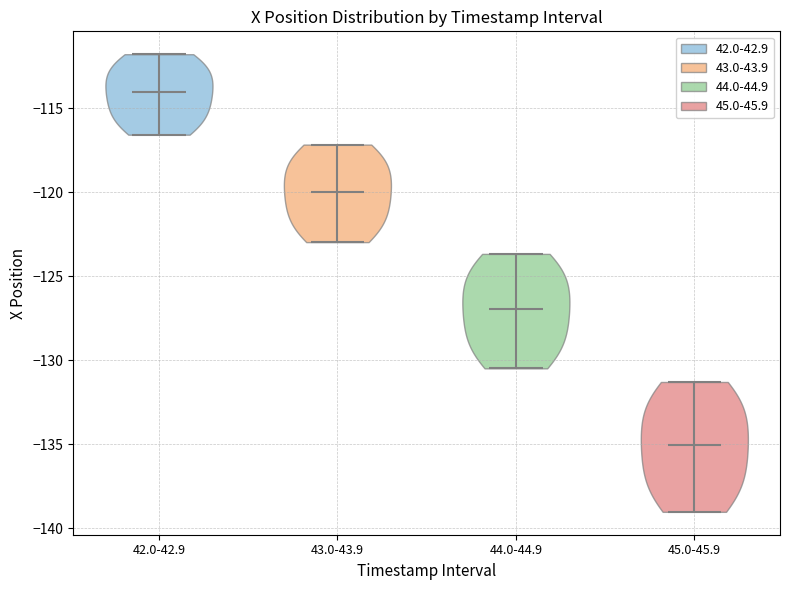

What is the highest point the violin for 43.0-43.9 reaches on the y-axis? The values are not printed on the chart, so give them approximately, as read against the axis.

-117.0